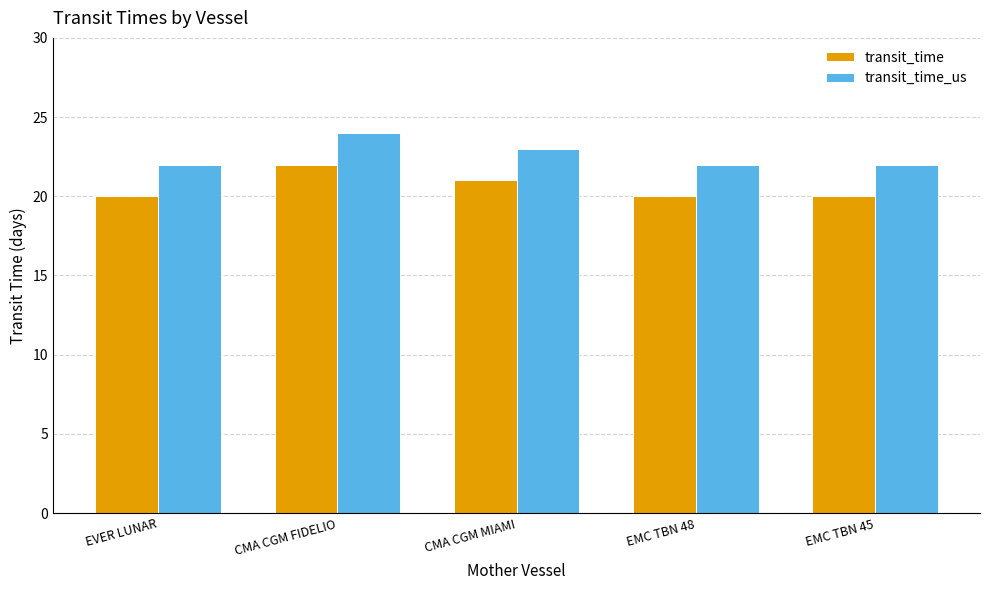

At which category is the sum across all series the highest?

CMA CGM FIDELIO